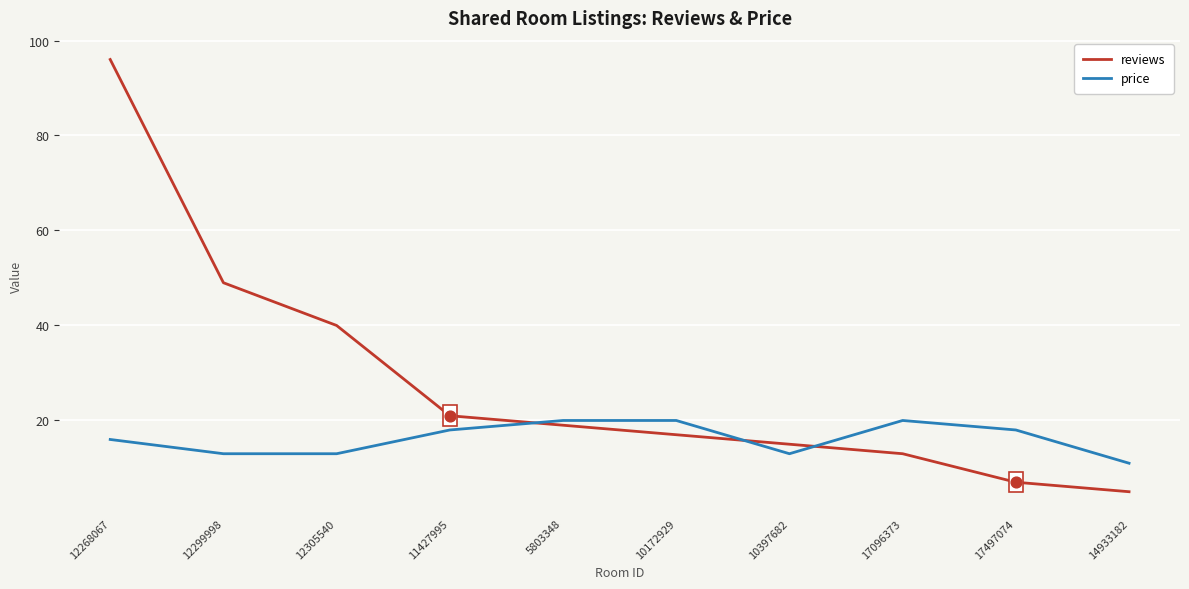

Which series has the largest total across all categories?

reviews